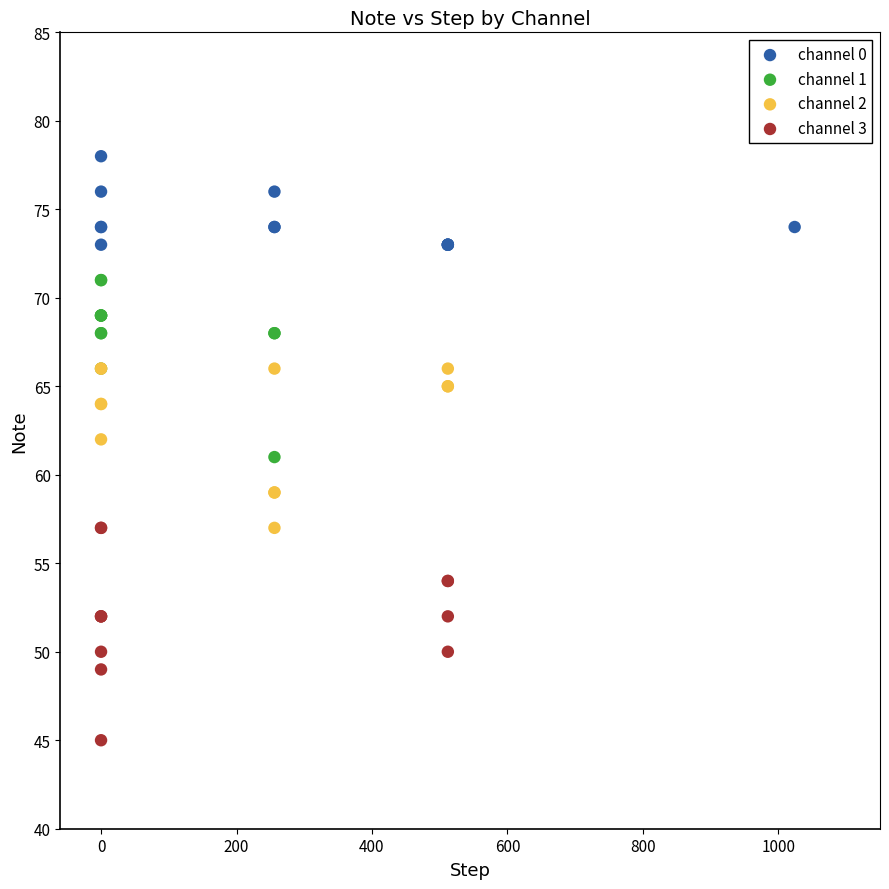

Which series reaches the maximum Y coordinate?

channel 0